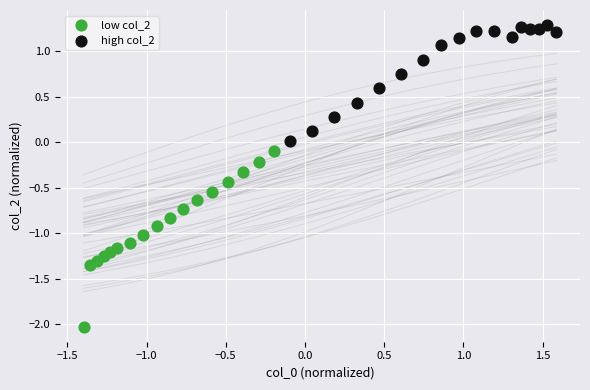

Which series has the largest Y range (max minus min)?

low col_2